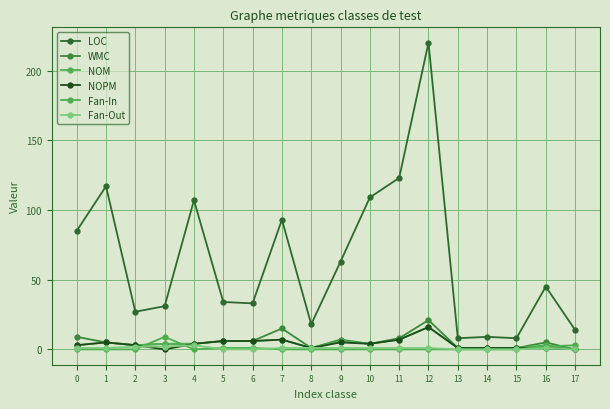

What is the total value across all series at 11?

146